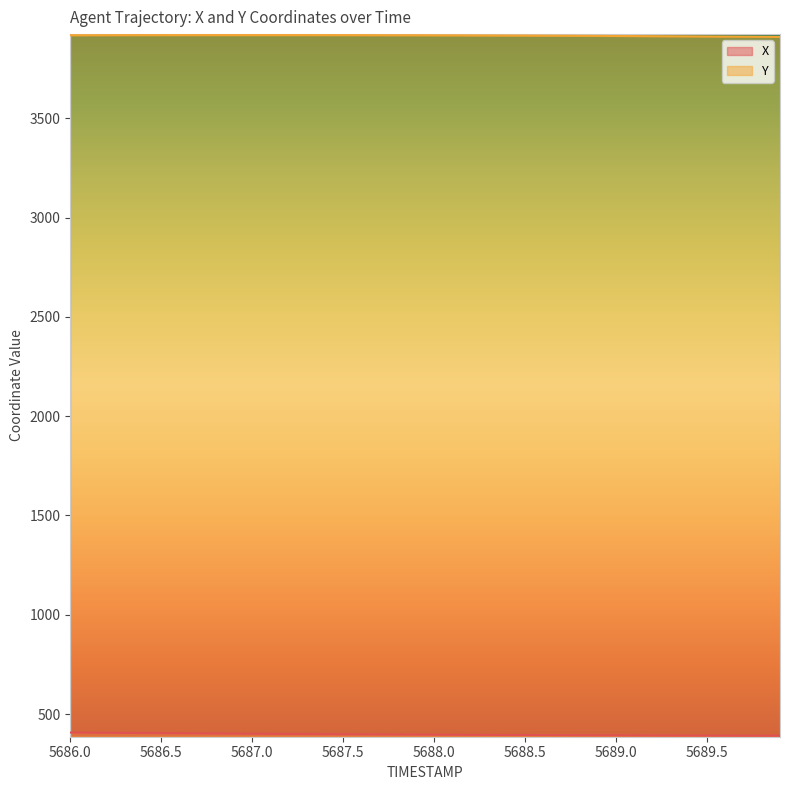

What is the maximum value shown in the chart?

3918.5